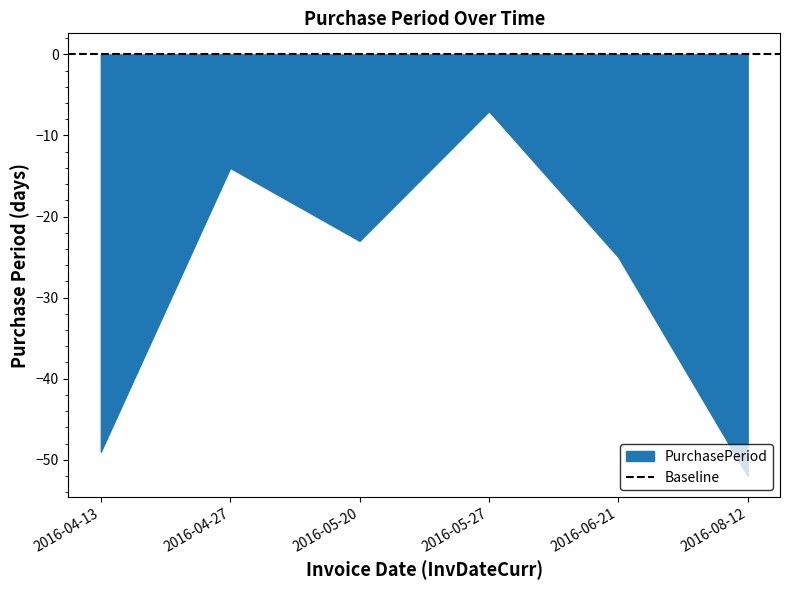

What position from the left is 2016-08-12?

6